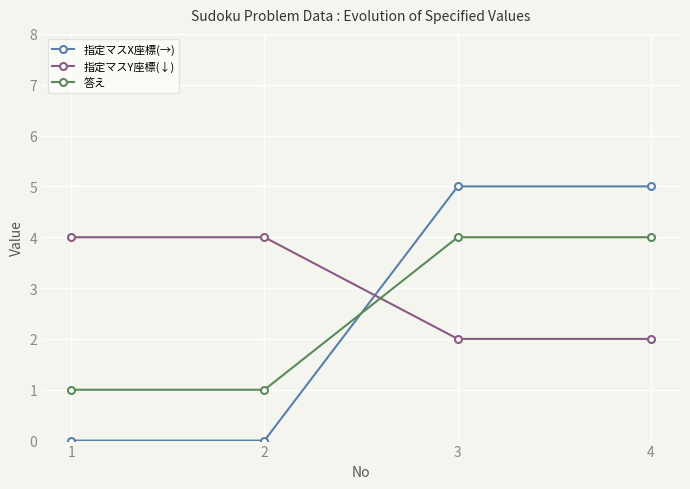

What is the highest value of the 指定マスX座標(→) series?

5